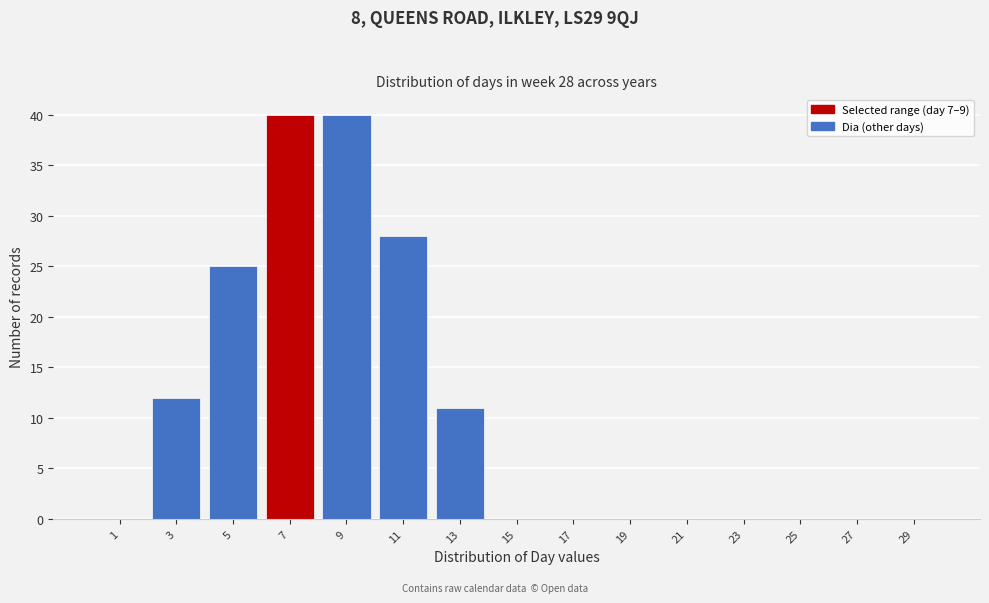

Between 1 and 7, which is larger?

7